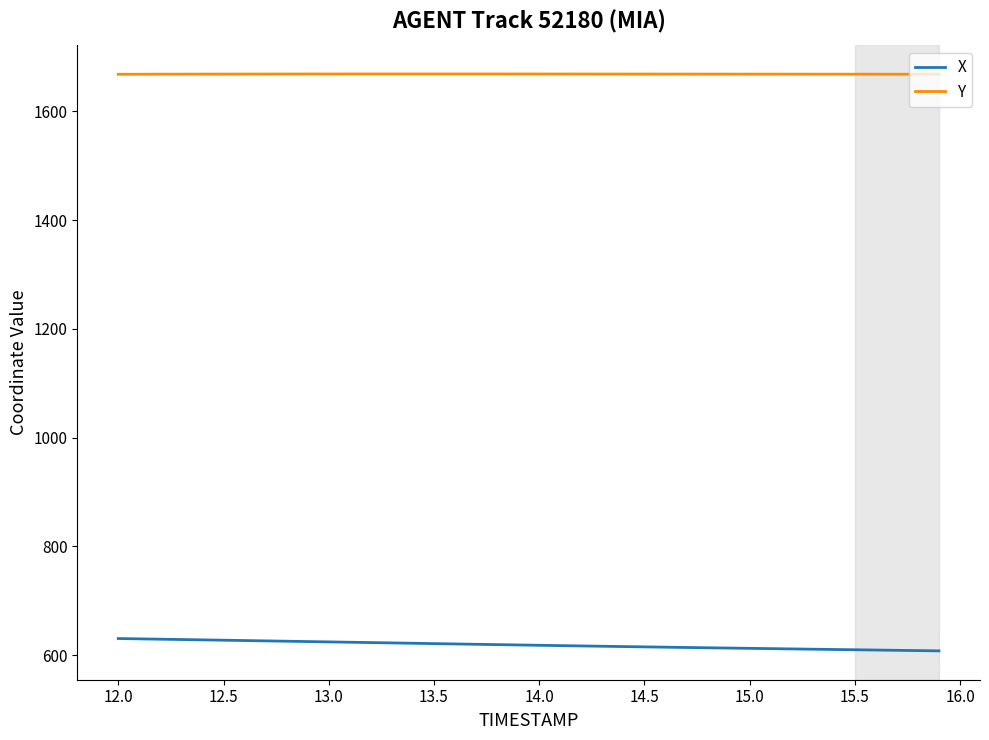

True or false: Y and X intersect in this chart.

False